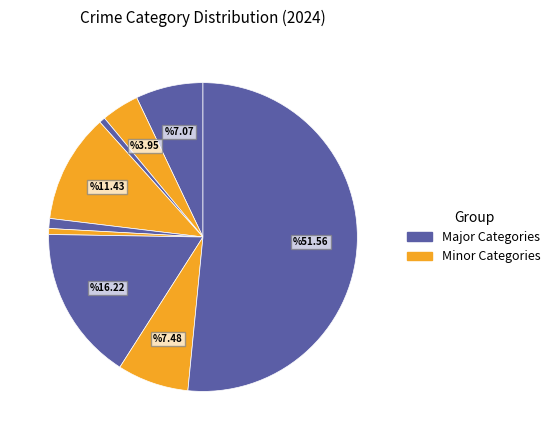

Count the number of slices in the pie.

9